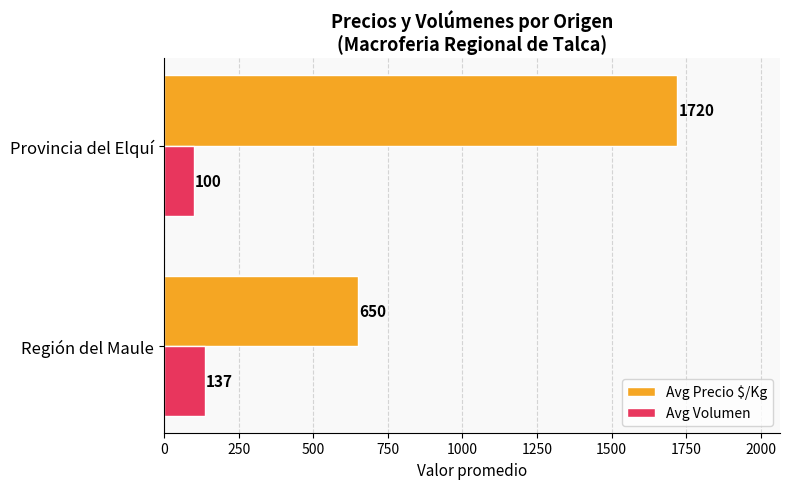

What is the maximum value for Avg Precio $/Kg?

1720.0